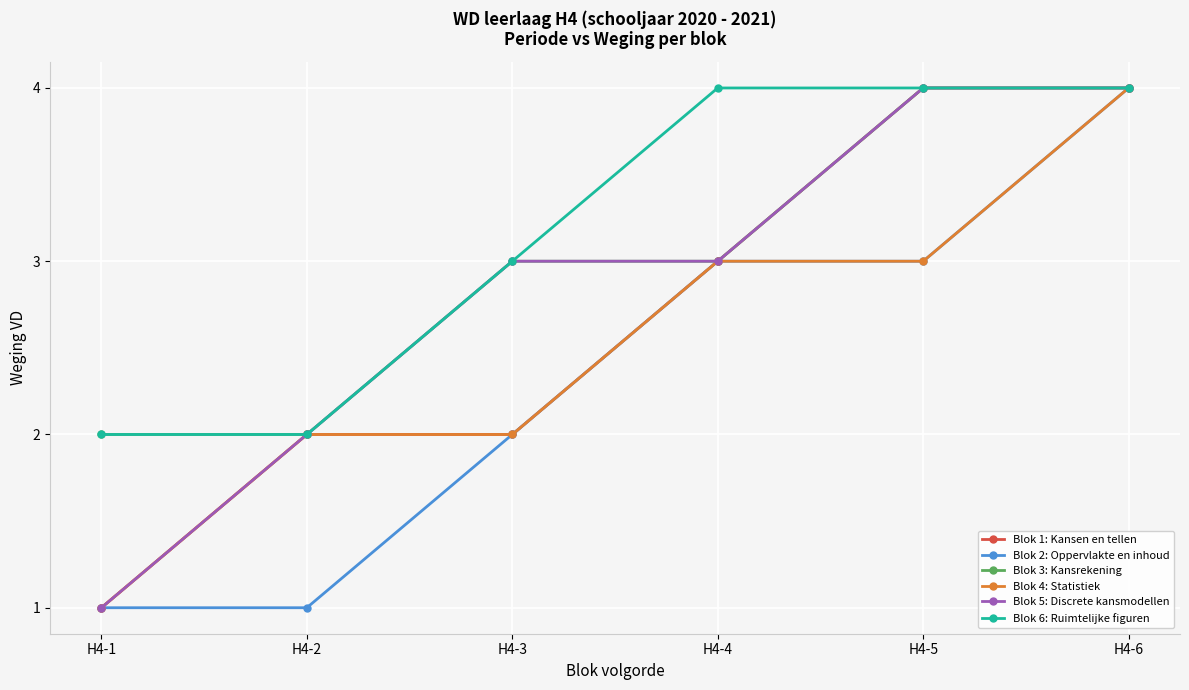

What is the minimum value for Blok 1: Kansen en tellen?

1